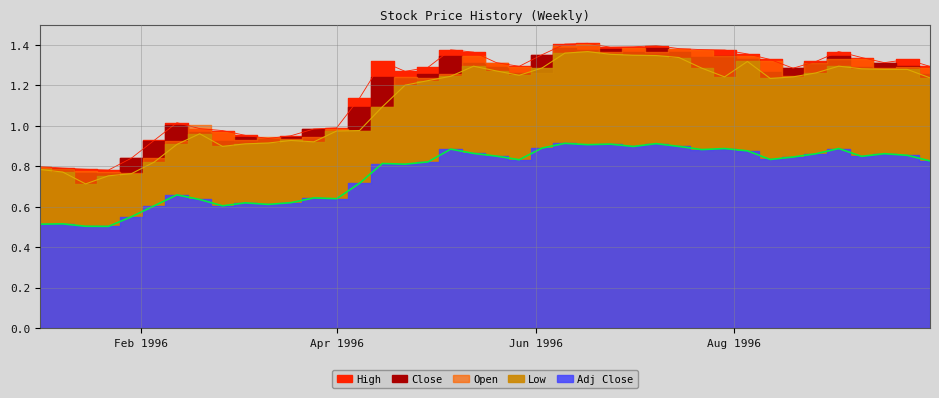

What is the sum of all Open values?

44.9